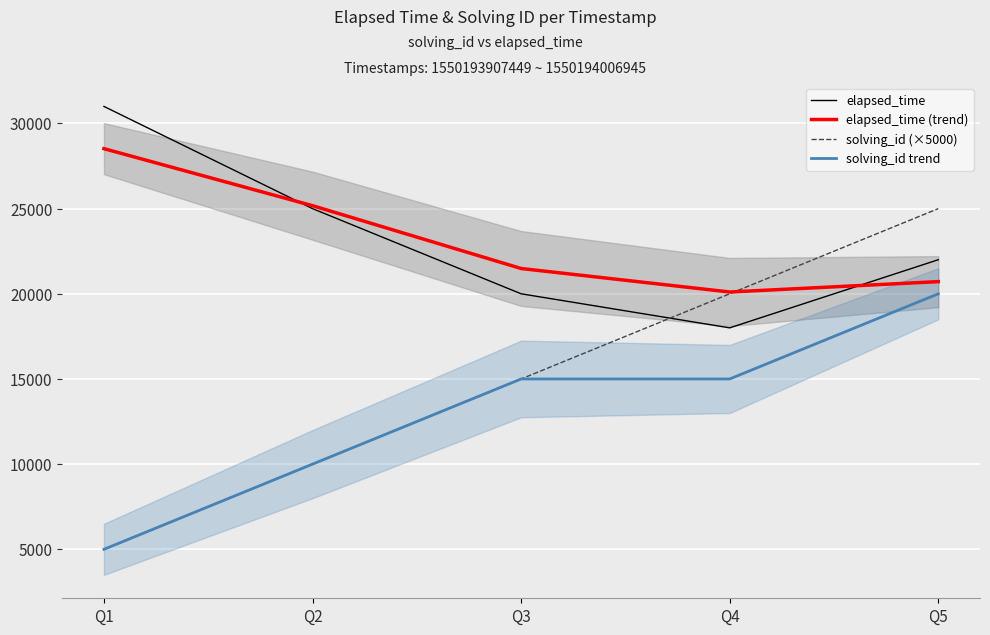

How many lines are shown in the chart?

4